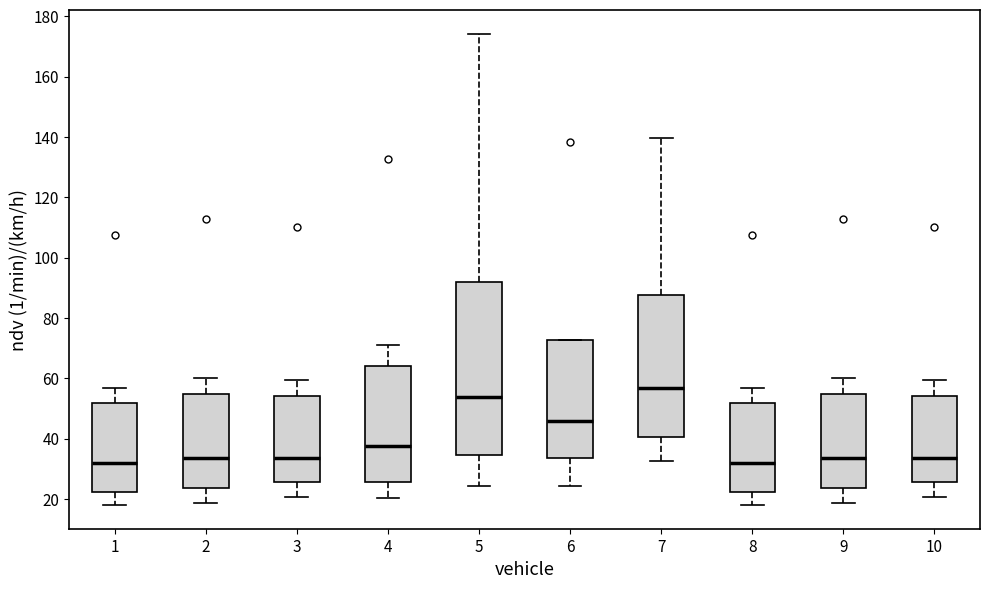

Where does the lower whisker of the box at x = 3 end on the y-axis? The values are not printed on the chart, so give them approximately, as read against the axis.

20